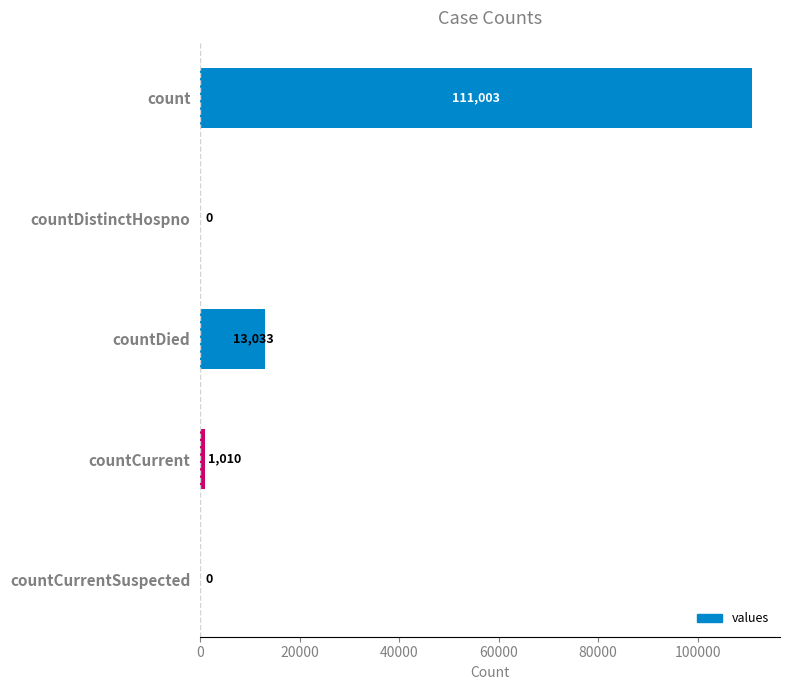

Reading top to bottom, transcribe all the data shown in this chart.

count=111003	countDistinctHospno=0	countDied=13033	countCurrent=1010	countCurrentSuspected=0